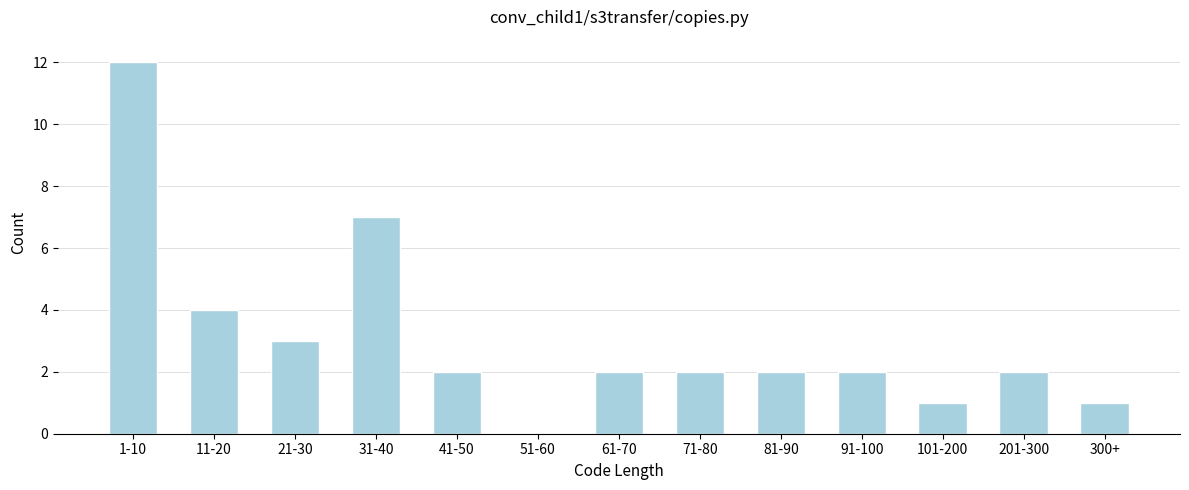

Reading left to right, transcribe all the data shown in this chart.

1-10=12	11-20=4	21-30=3	31-40=7	41-50=2	51-60=0	61-70=2	71-80=2	81-90=2	91-100=2	101-200=1	201-300=2	300+=1